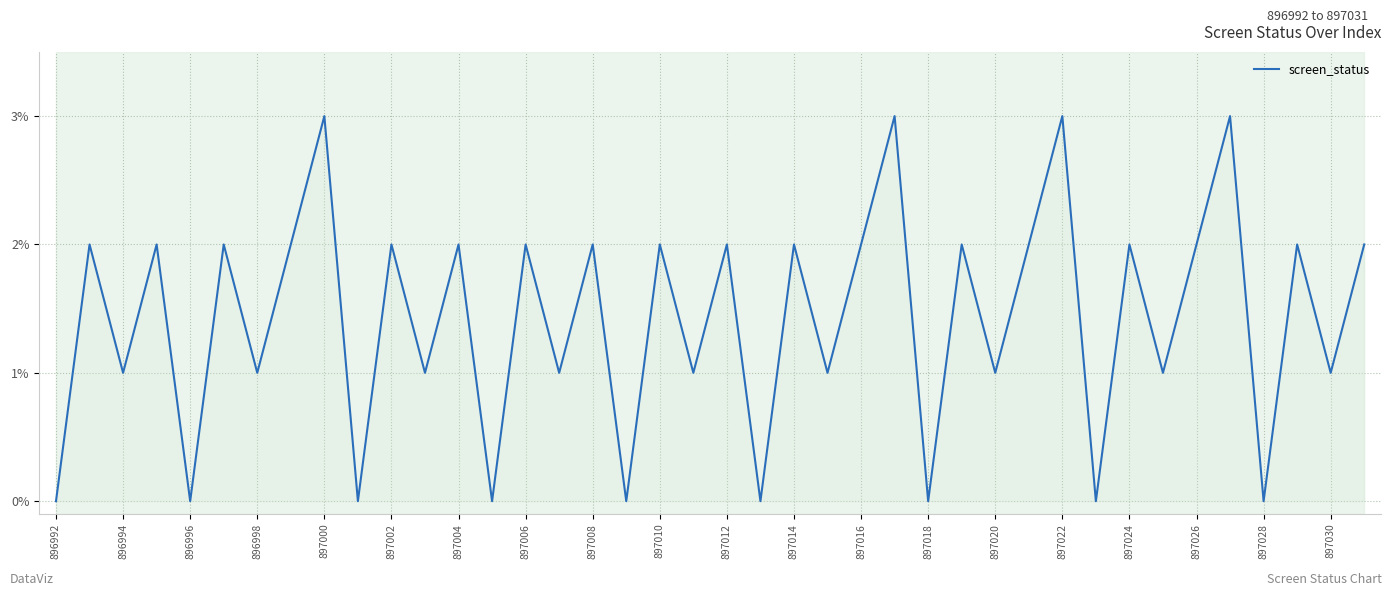

What is the greatest value displayed?

3